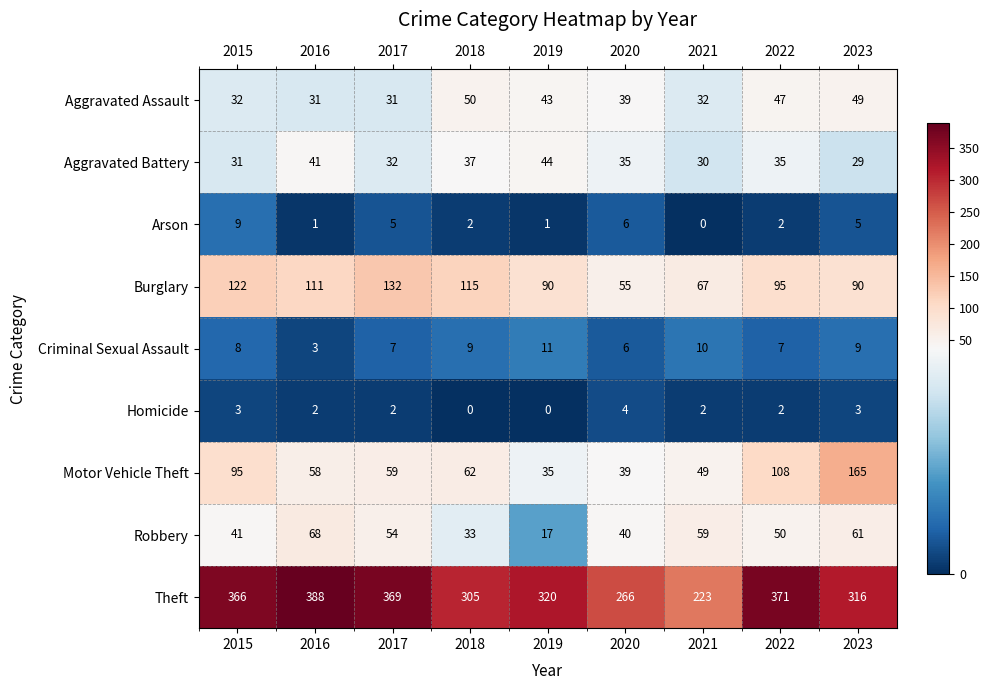

What is the difference between the highest and lowest values at 2019?

320